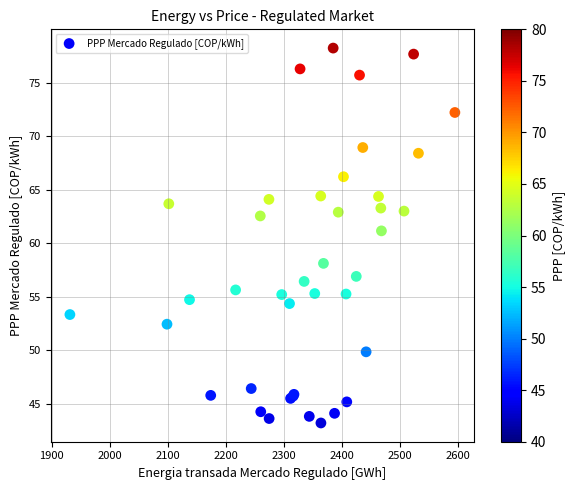

What Y value in the scatter plot is closest to 60?

61.2